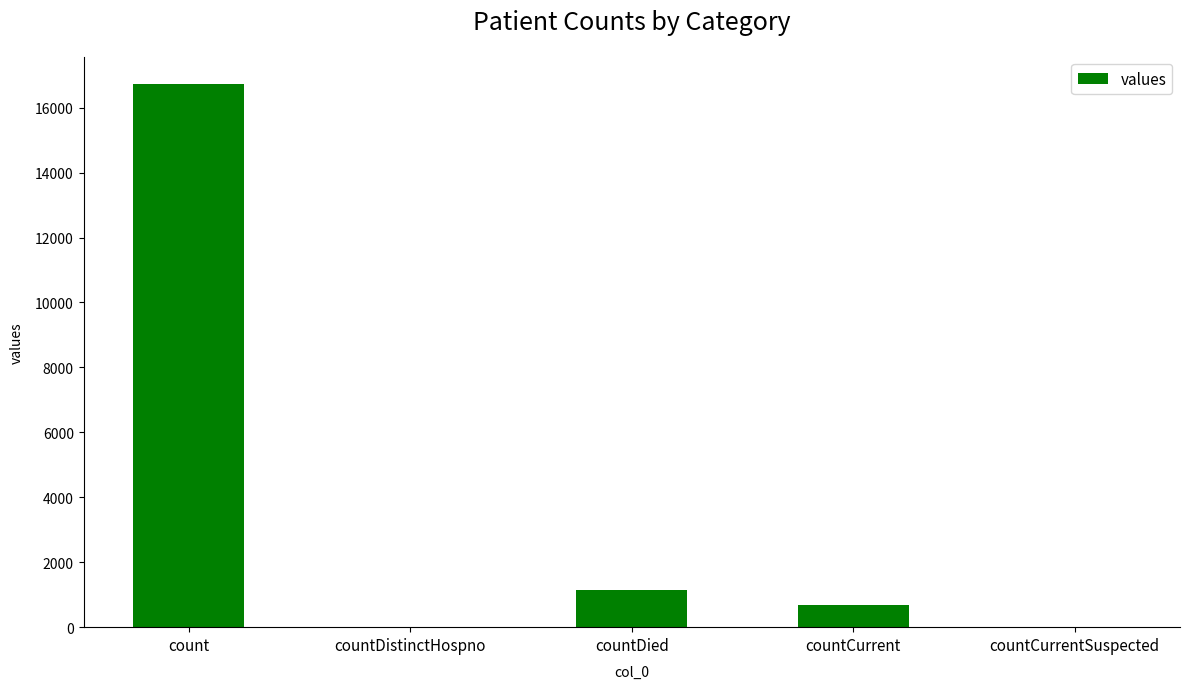

What is the maximum value shown in the chart?

16729